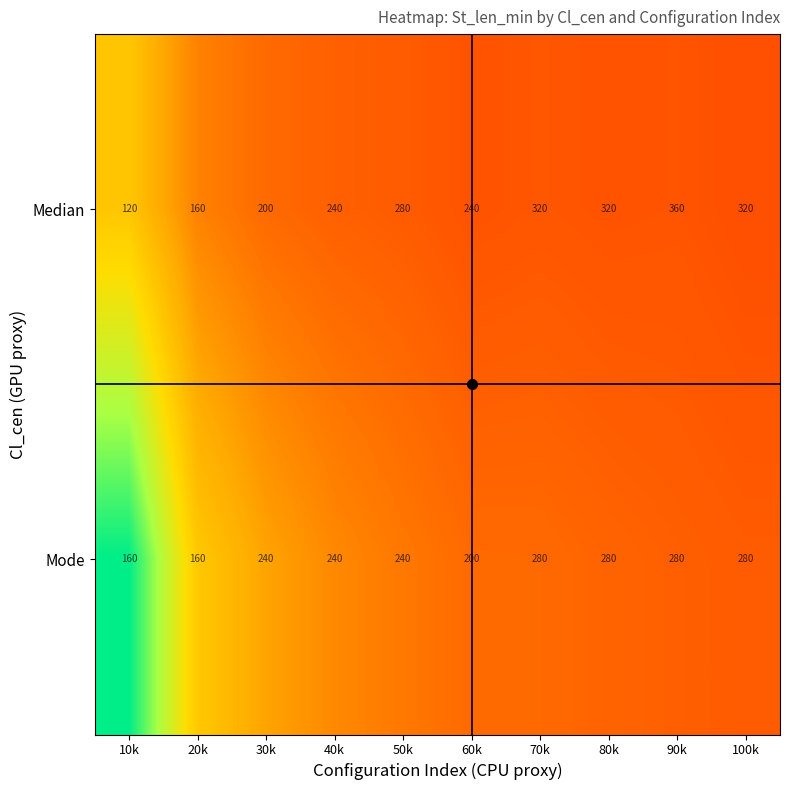

What is the average value of the Mode series?

236